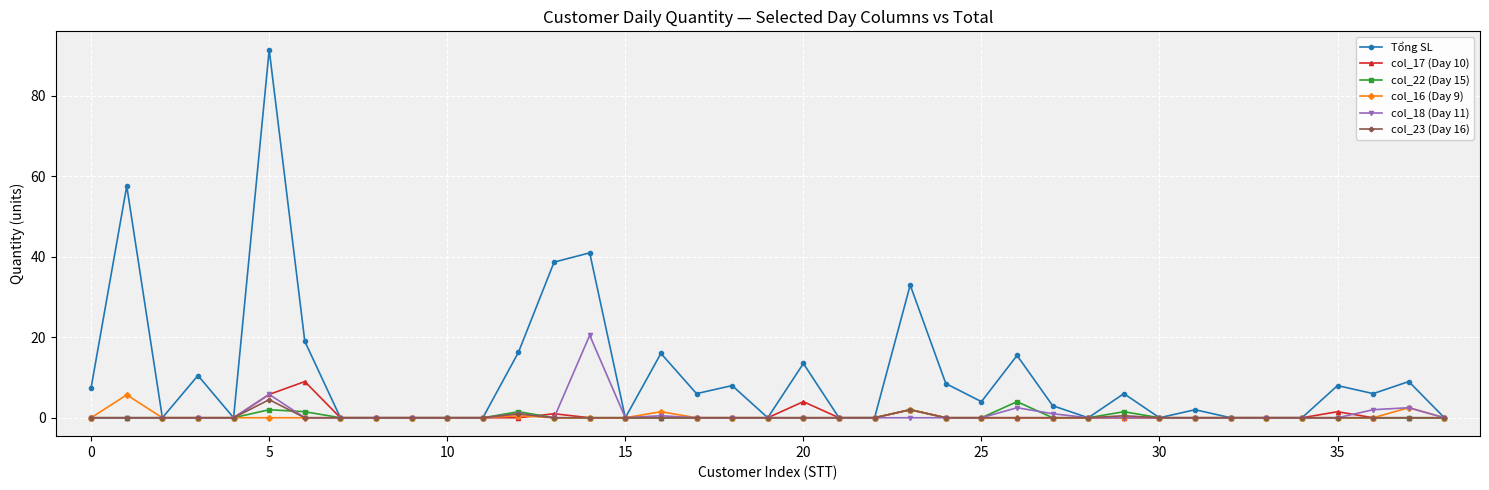

Does the chart have visible grid lines?

Yes